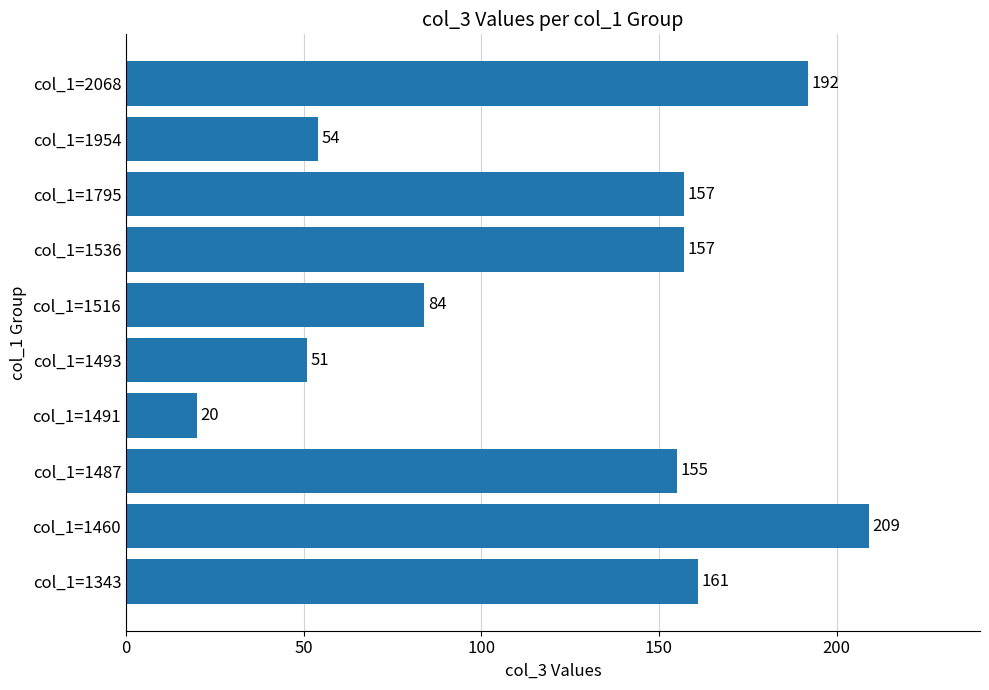

How many series are shown in this chart?

1